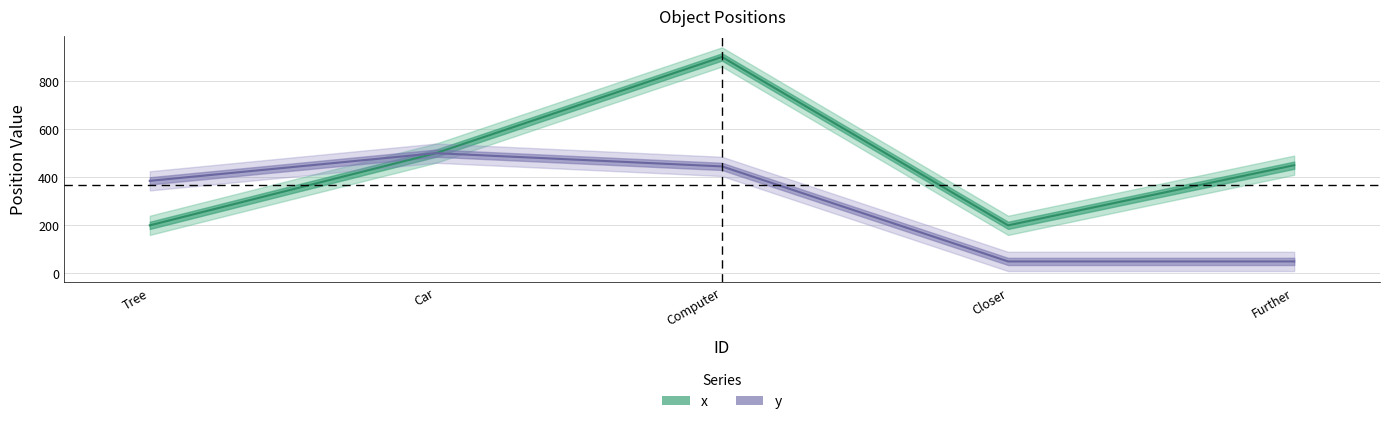

How many categories are shown in the chart?

5